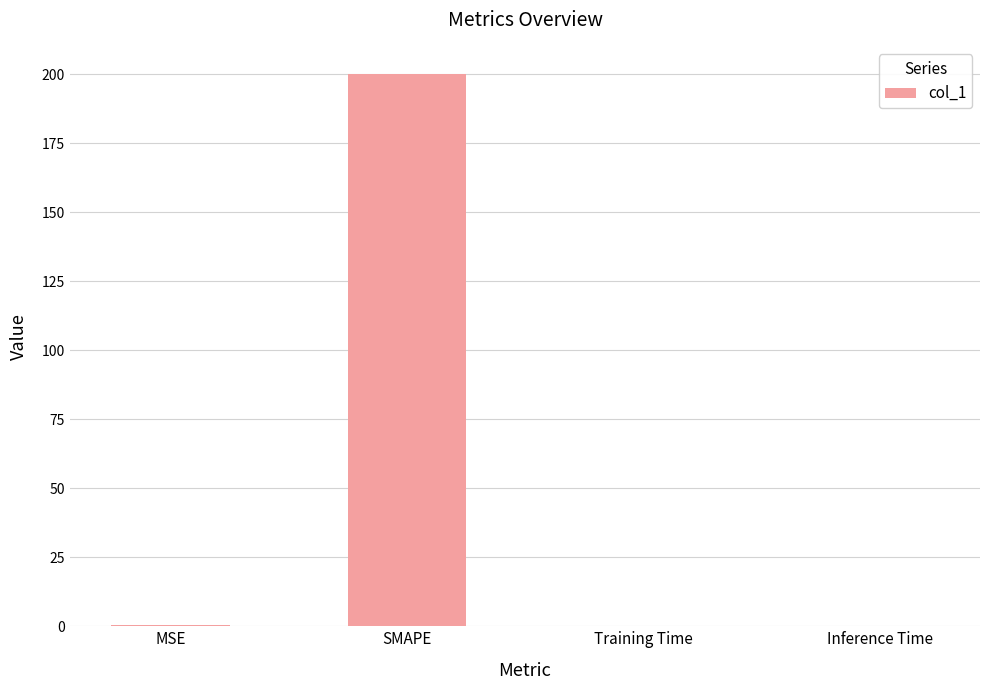

What is the maximum value shown in the chart?

200.0